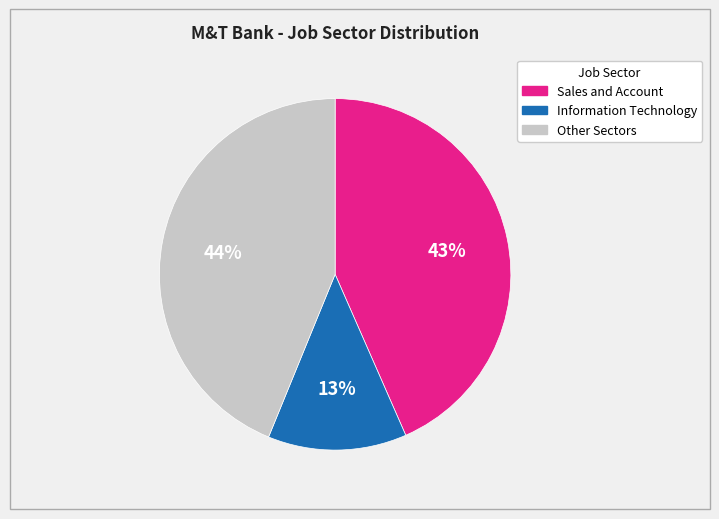

To the nearest percent, what portion does Sales and Account represent?

43%